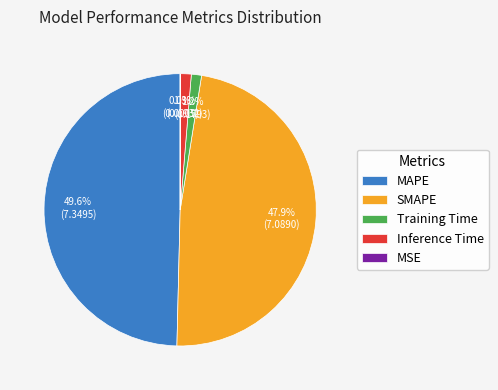

How much of the chart is everything except Inference Time?

98.7%